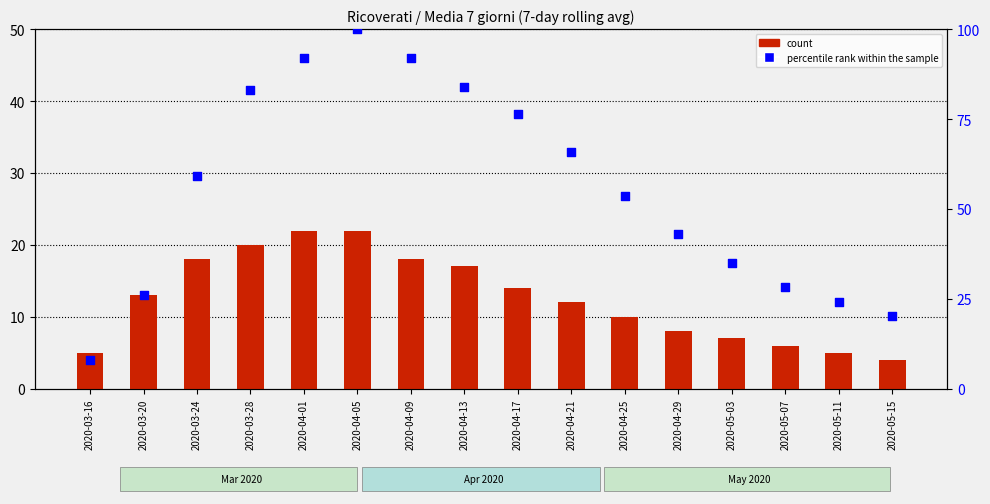

Which series has the largest total across all categories?

percentile rank within the sample